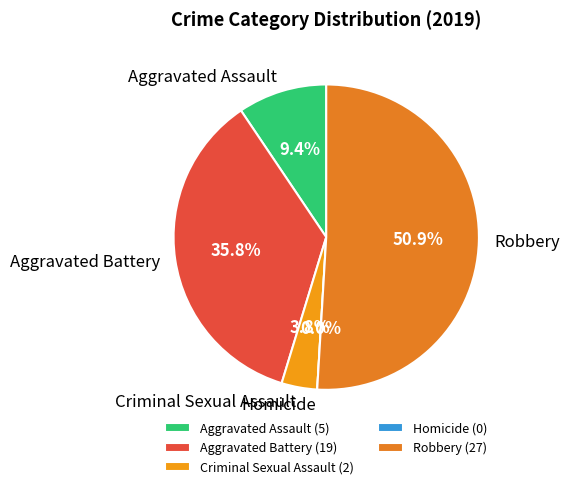

How many slices are in this pie chart?

5